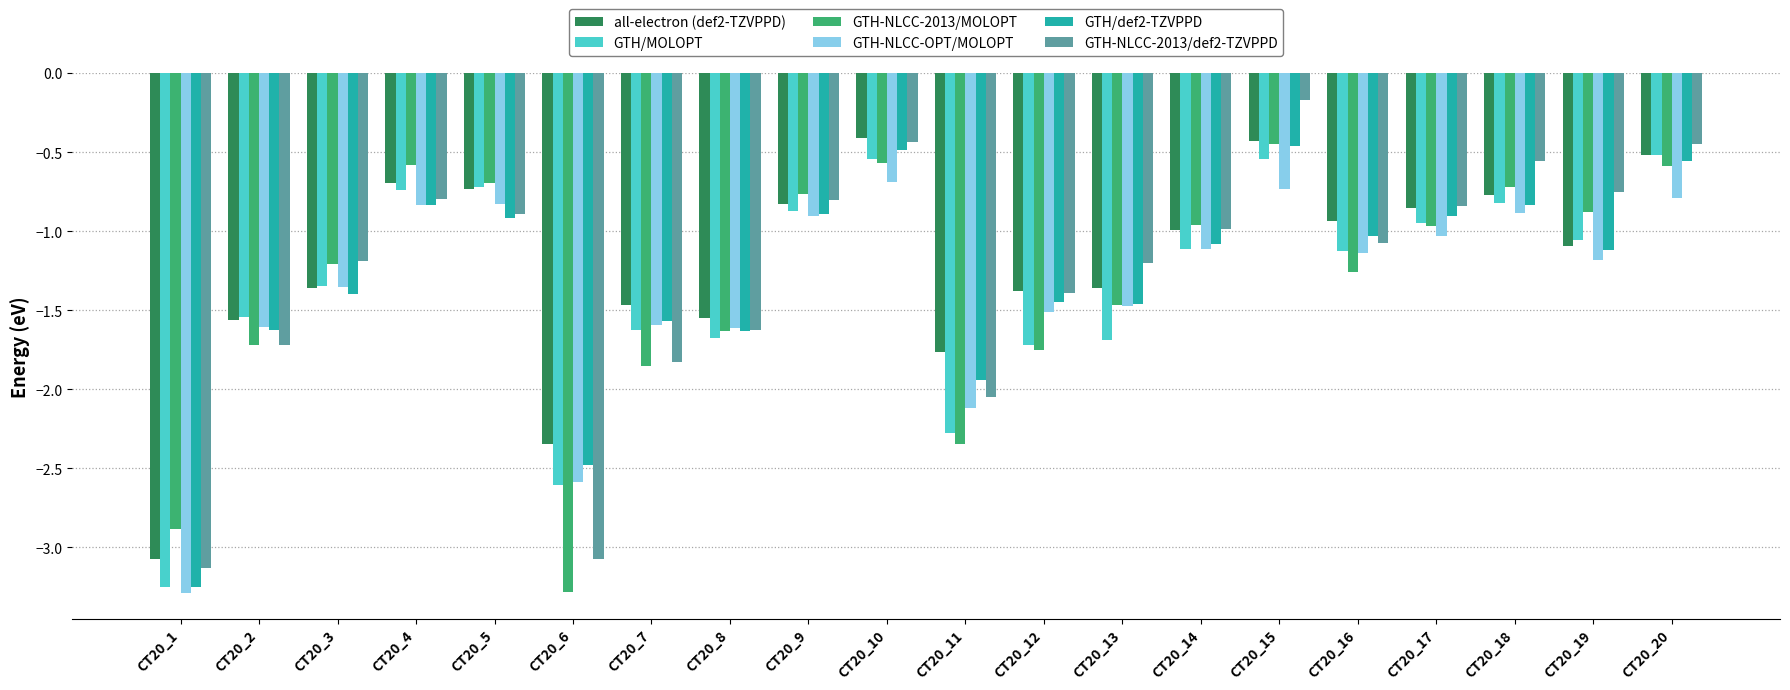

How many bars are there in each group?

6